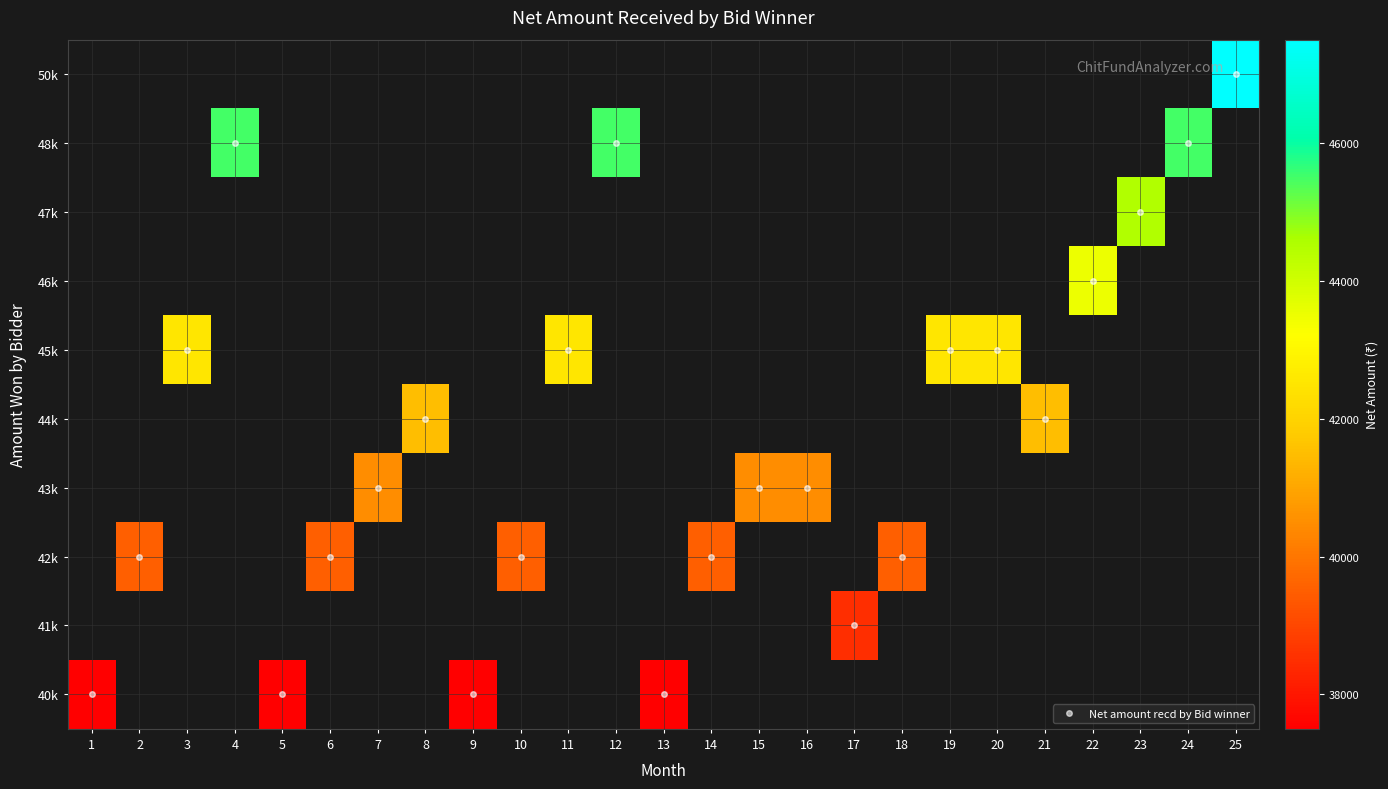

Which category has the highest value across all series?

25